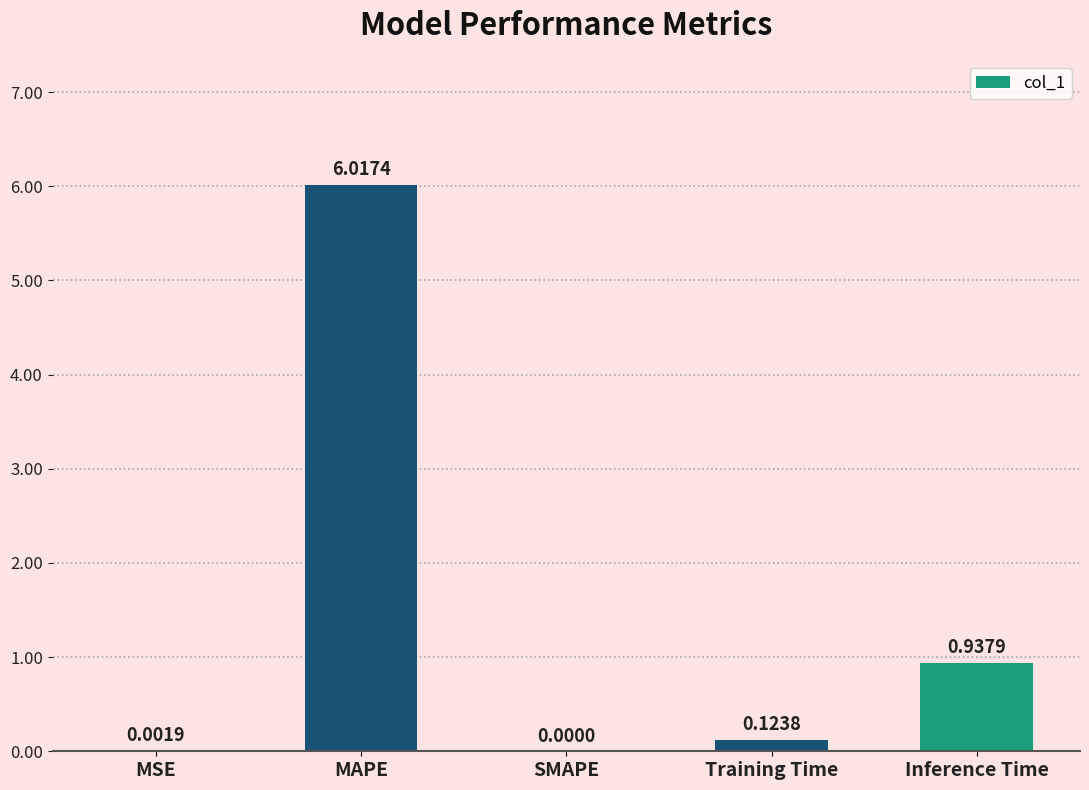

Which has a higher value, MSE or Training Time?

Training Time